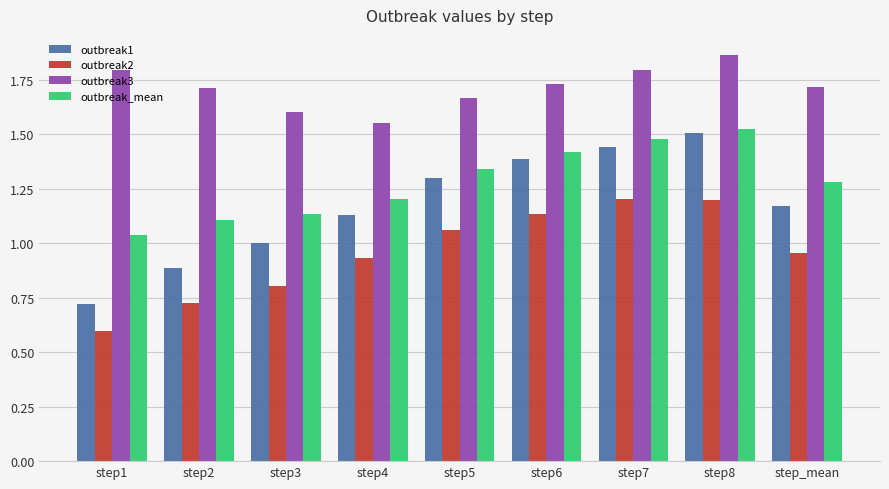

How many groups of bars are there?

9